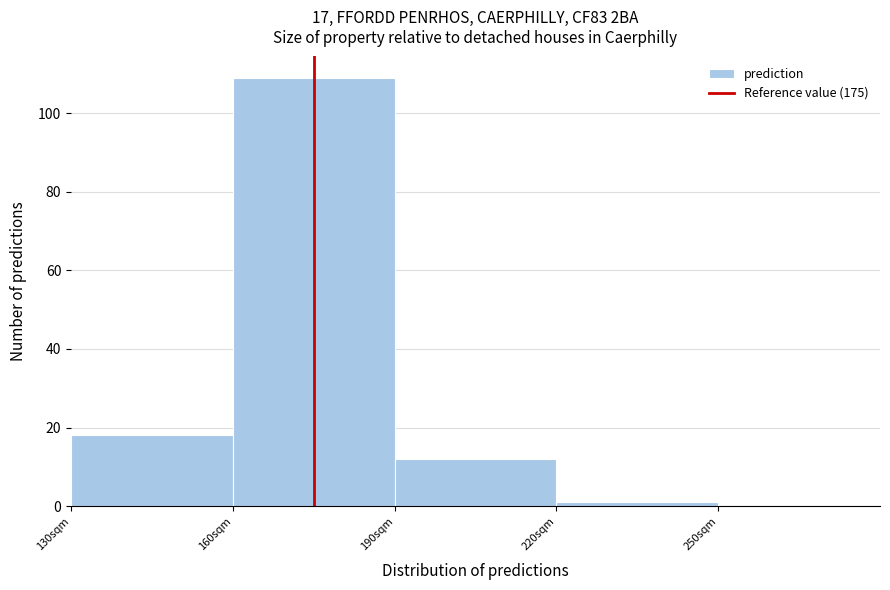

Reading left to right, list every bar in this chart as the range it spans on the x-axis followed by its height. The values are not printed on the chart, so give them approximately, as read against the axis.

130 to 160: 18
160 to 190: 110
190 to 220: 12
220 to 250: under 2